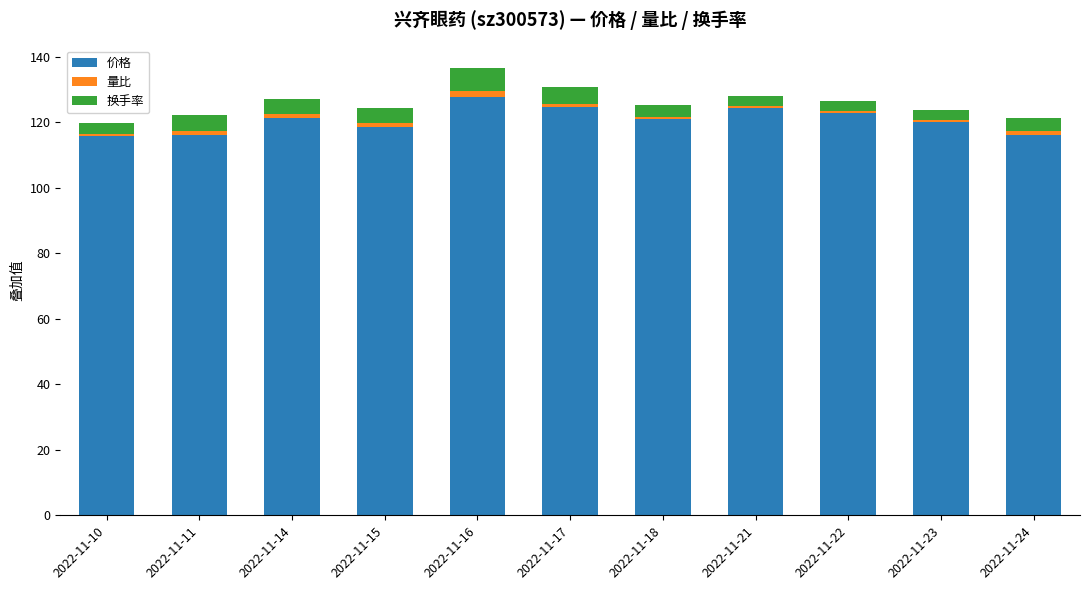

What are all the series names shown in the legend?

价格, 量比, 换手率